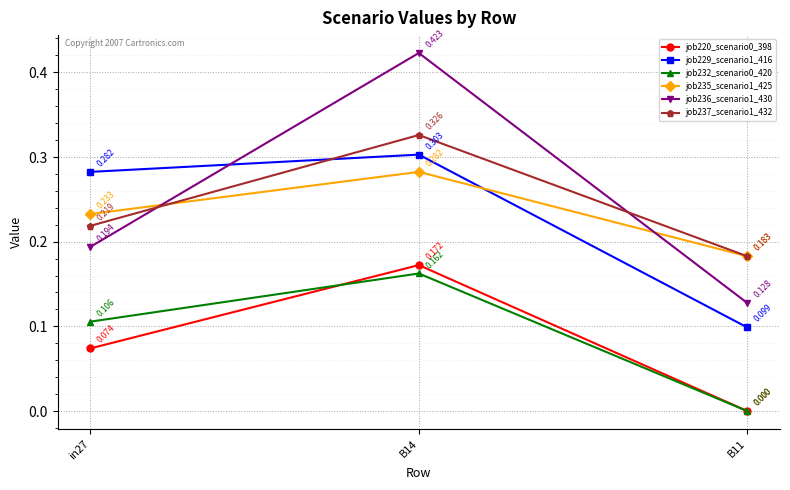

Is the value of job220_scenario0_398 at B14 greater than the value of job237_scenario1_432 at B11?

No